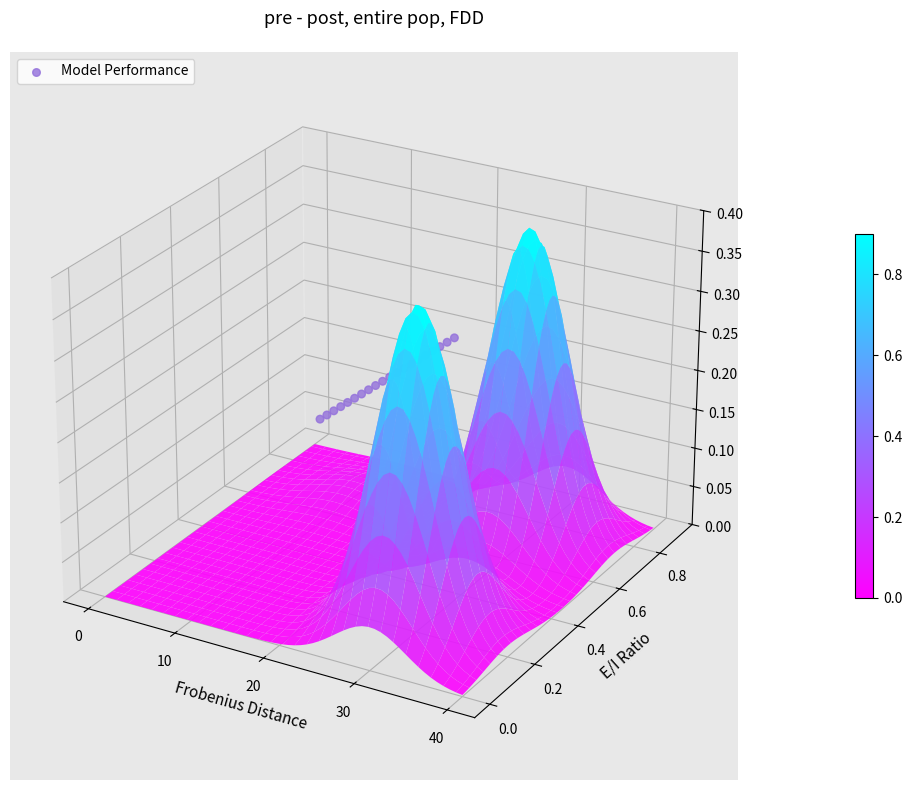

The chart shows a value of 0.0 at 14. True or false?

True